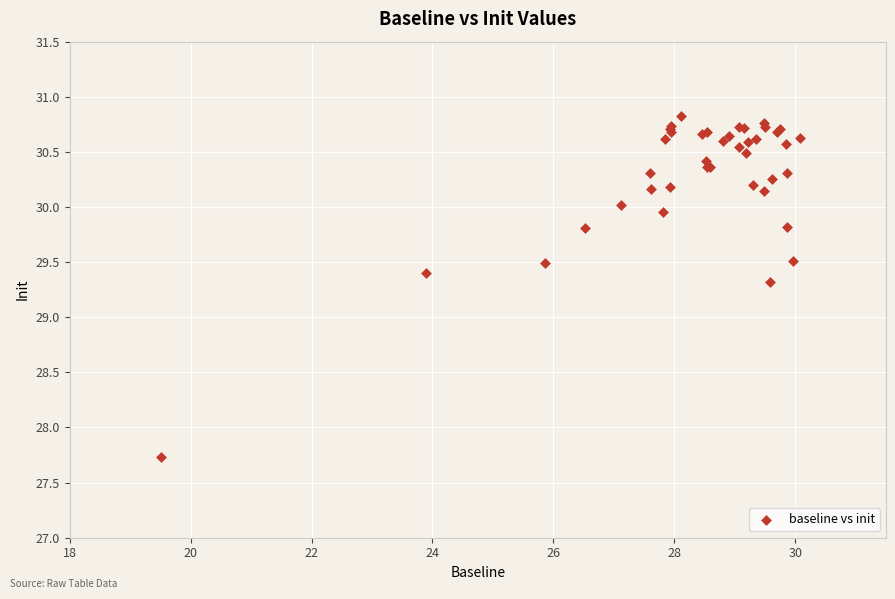

What Y value in the scatter plot is closest to 29?

29.3